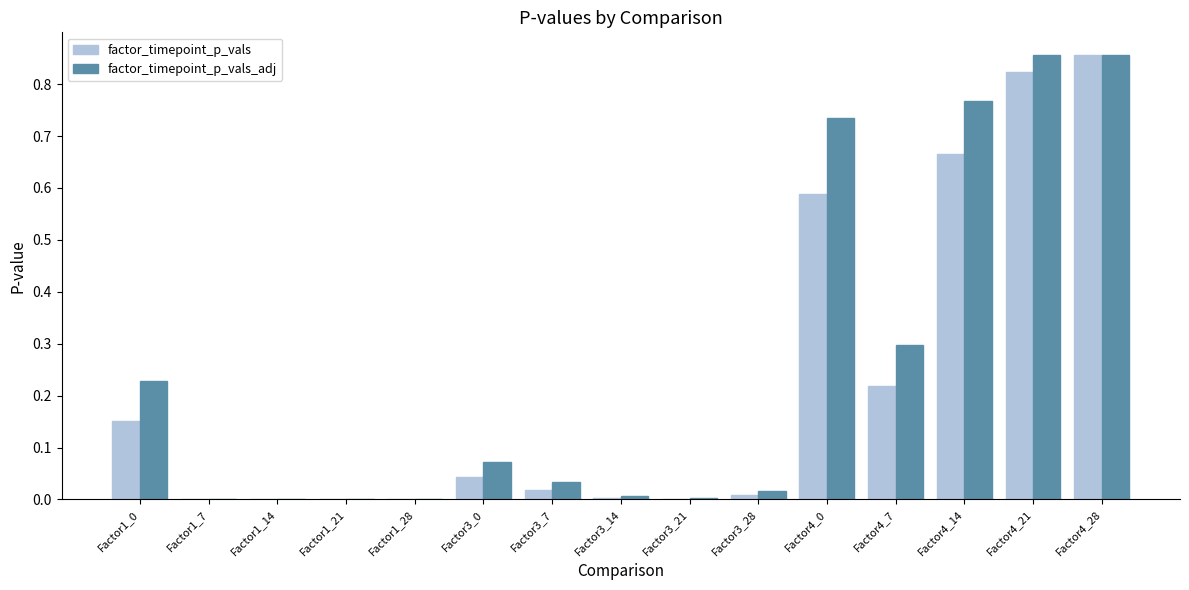

Between Factor1_7 and Factor4_0, which series saw the biggest shift?

factor_timepoint_p_vals_adj